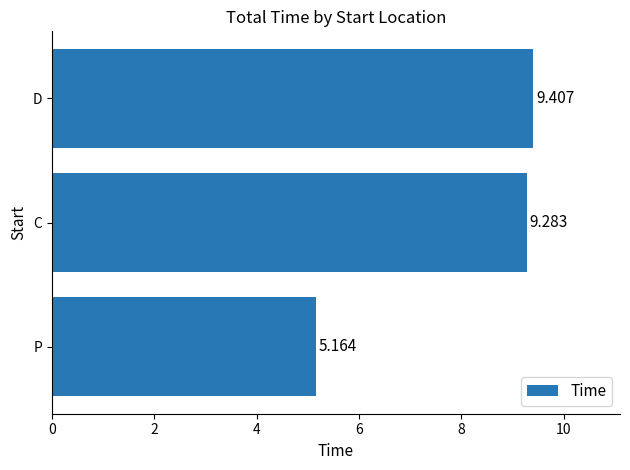

Where is the data nearest to the value 7?

P